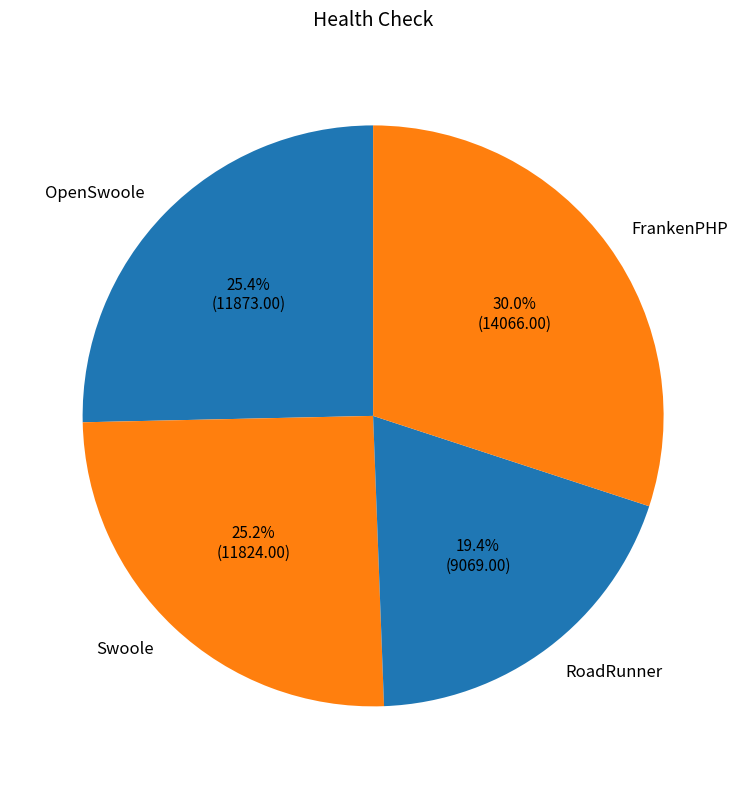

Which has a higher value, OpenSwoole or RoadRunner?

OpenSwoole